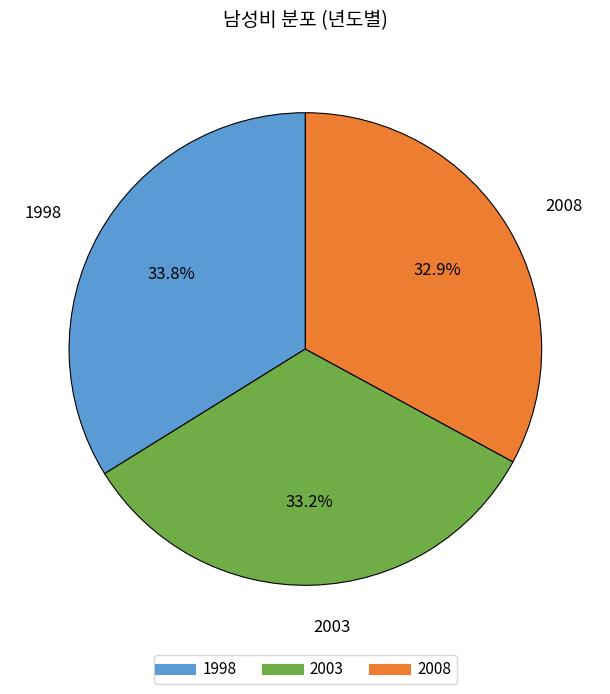

Is it true that 2008 is 33% of the pie?

True